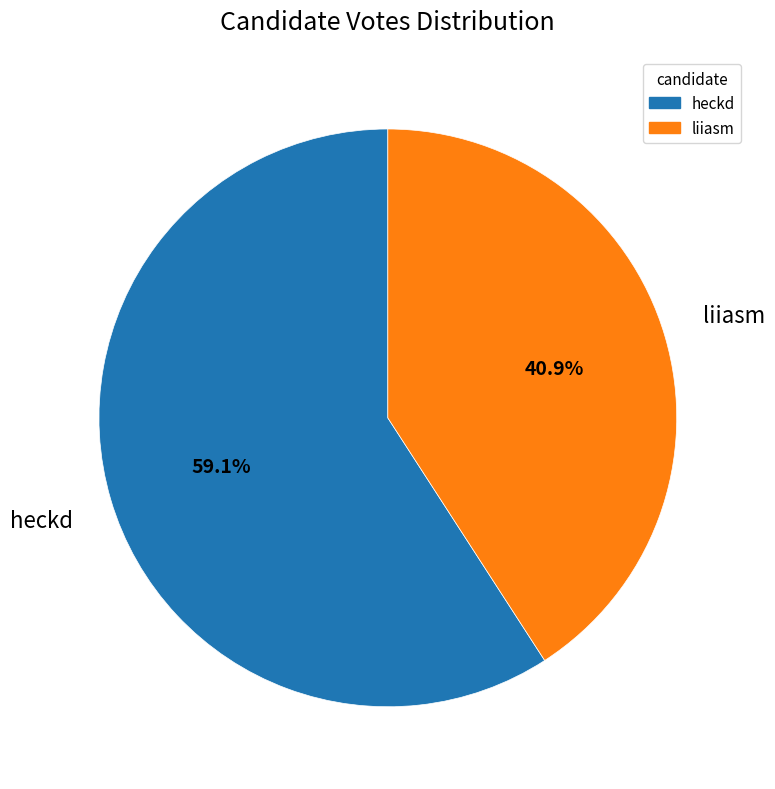

To the nearest percent, what portion does liiasm represent?

41%